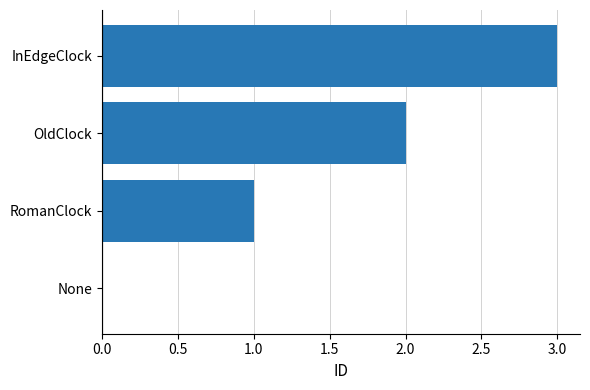

What is the average value?

2